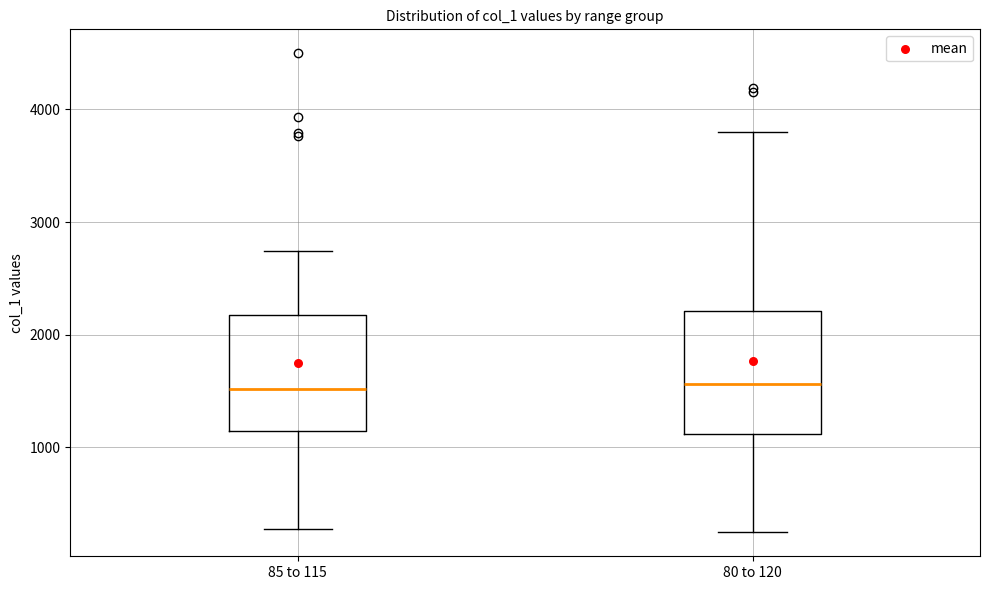

Reading left to right, transcribe this box plot: for each box, give where its median line is, the range the box spans, and where its two whiskers end, as read against the y-axis. The values are not printed on the chart, so give them approximately, as read against the axis.

85 to 115: median 1500, box 1100 to 2200, whiskers 300 to 2700
80 to 120: median 1600, box 1100 to 2200, whiskers 200 to 3800